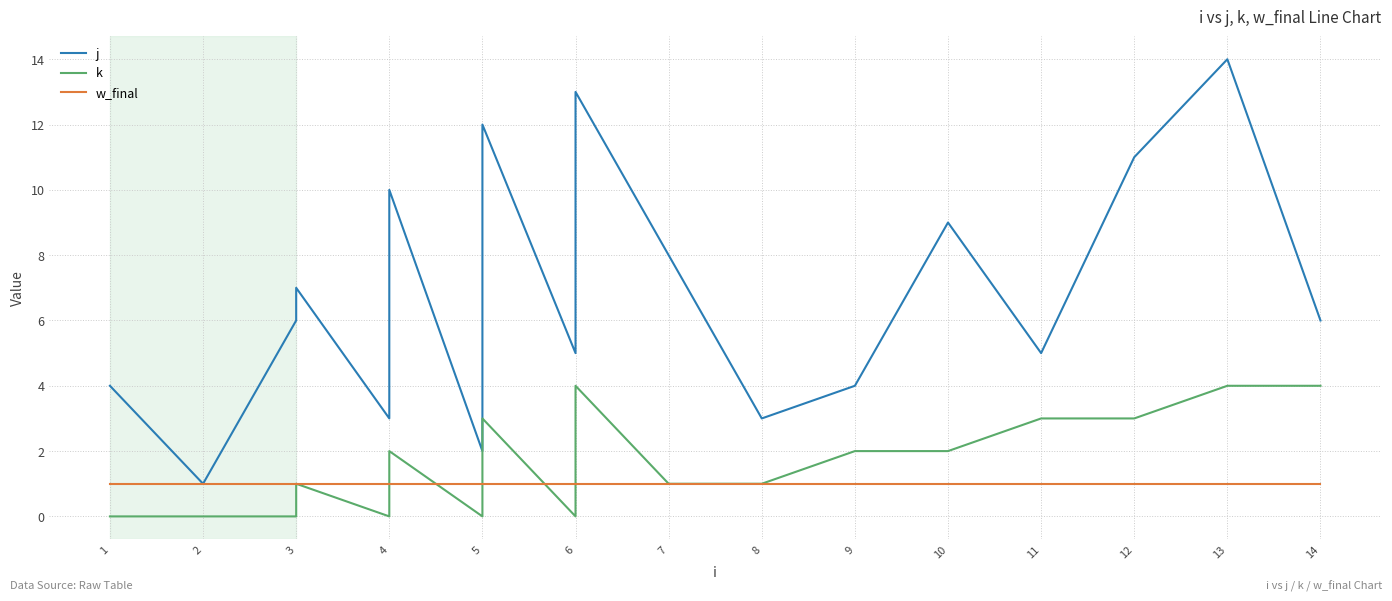

Rank the series by their maximum value, from lowest to highest.

w_final, k, j